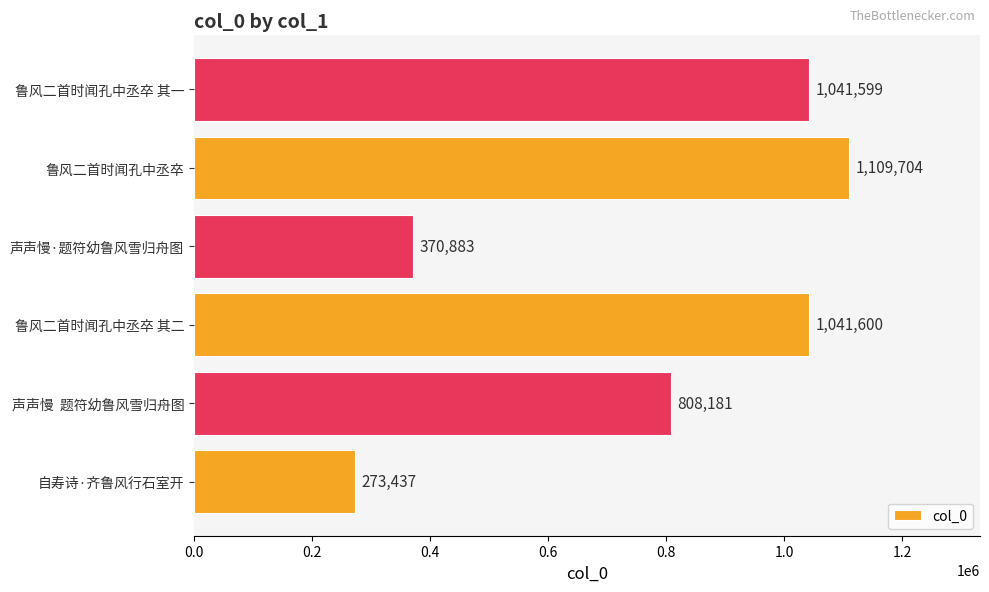

What is the difference between the second highest and second lowest values?

670717